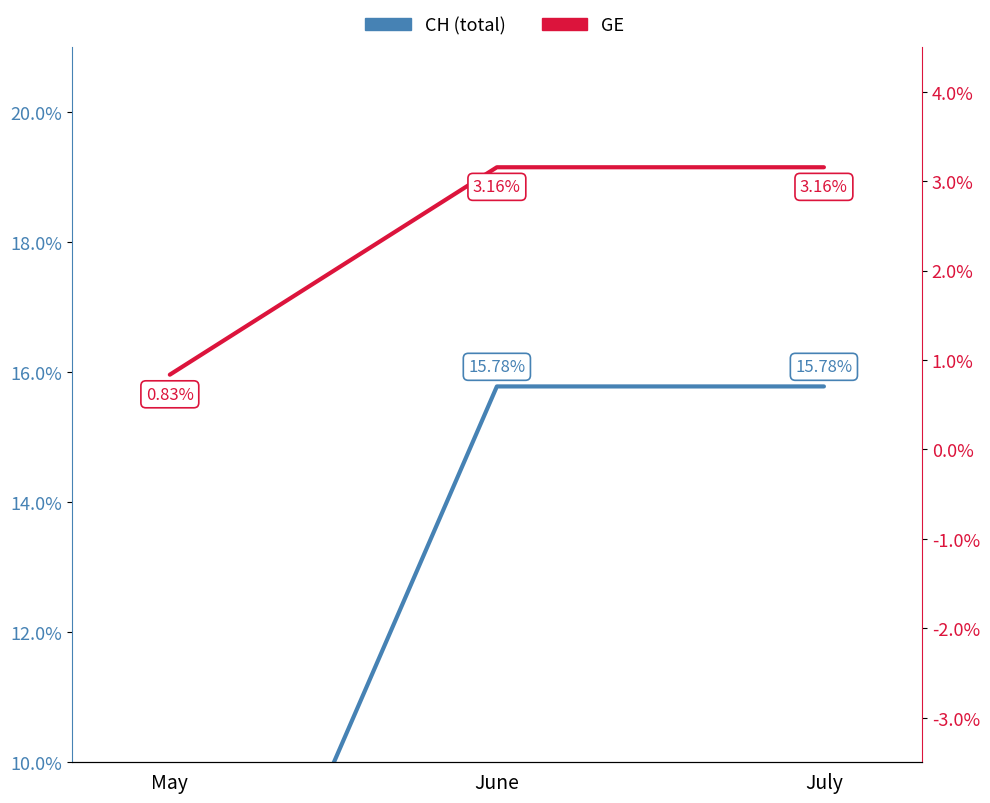

How many lines are shown in the chart?

2